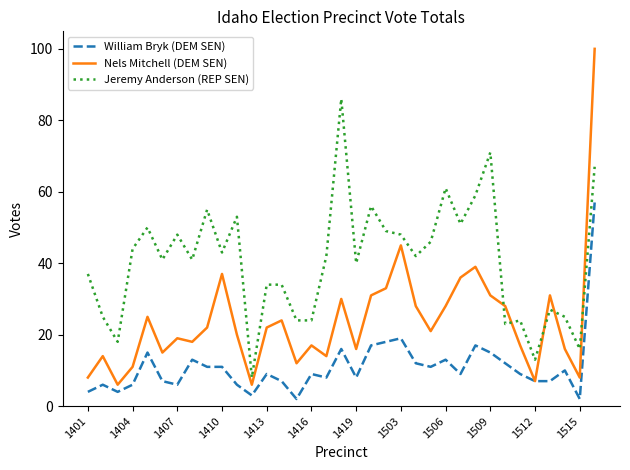

What is the highest value of the William Bryk (DEM SEN) series?

57